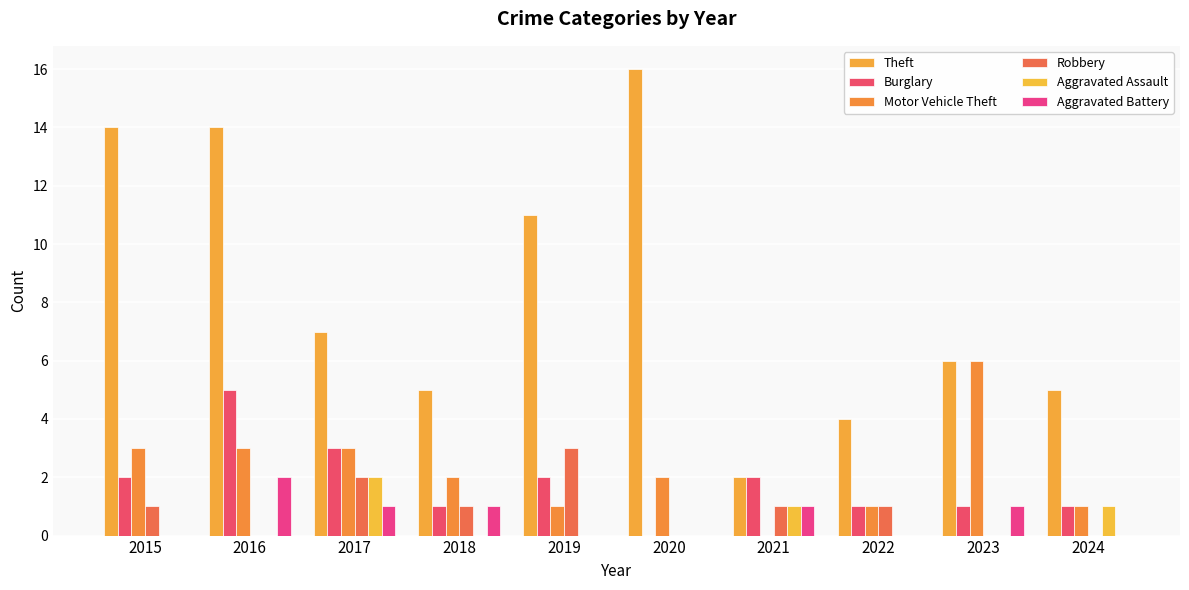

How many groups of bars are there?

10